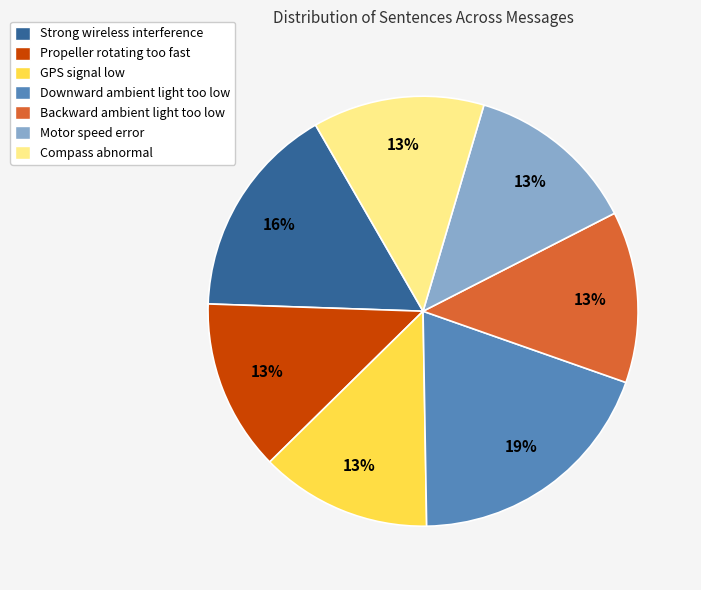

How many slices are in this pie chart?

7